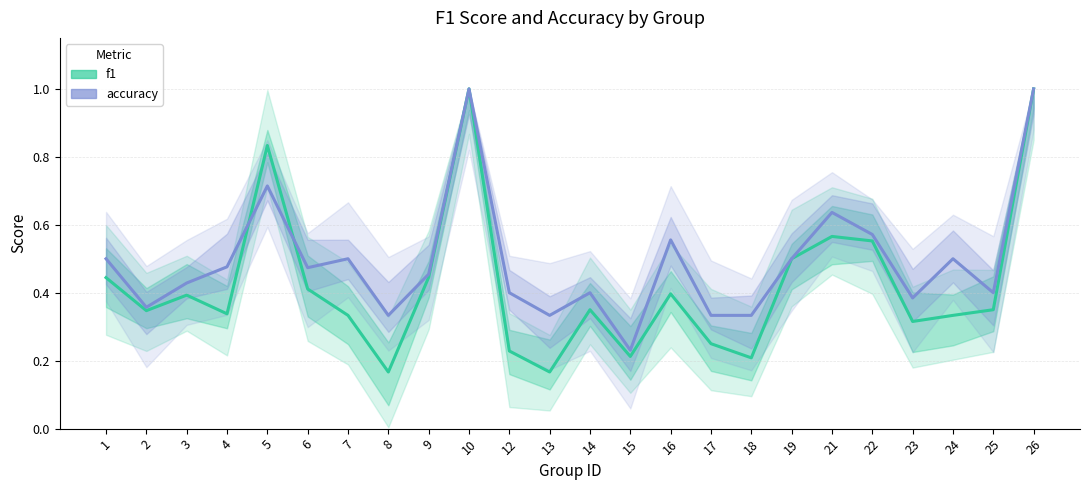

What is the sum of all accuracy values?

11.8